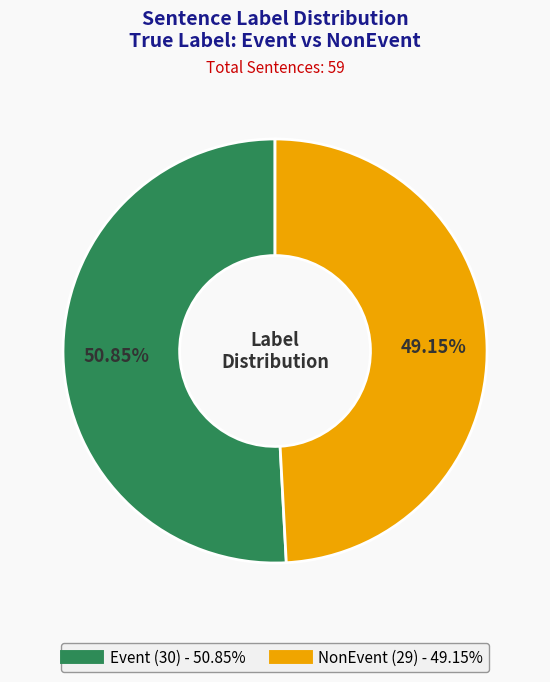

What percentage is the Event slice, to the nearest percent?

51%